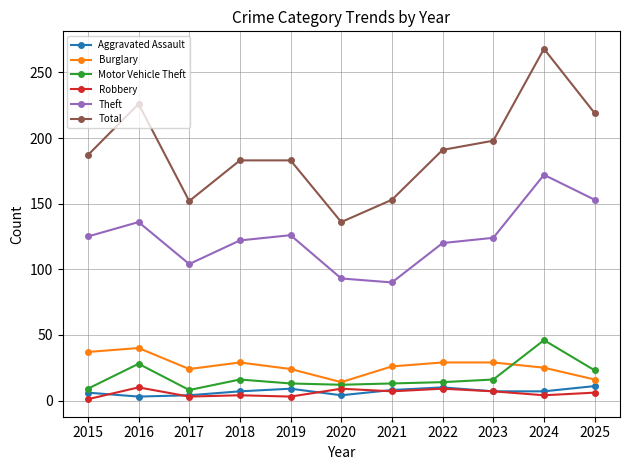

Which series has the widest spread of values?

Total